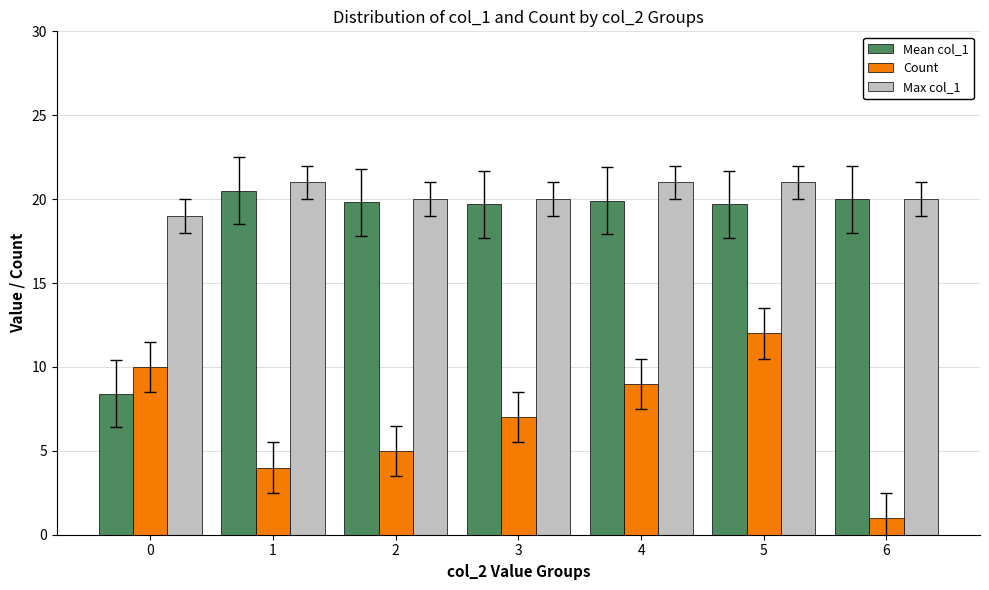

Which series has the largest range (max minus min)?

Mean col_1